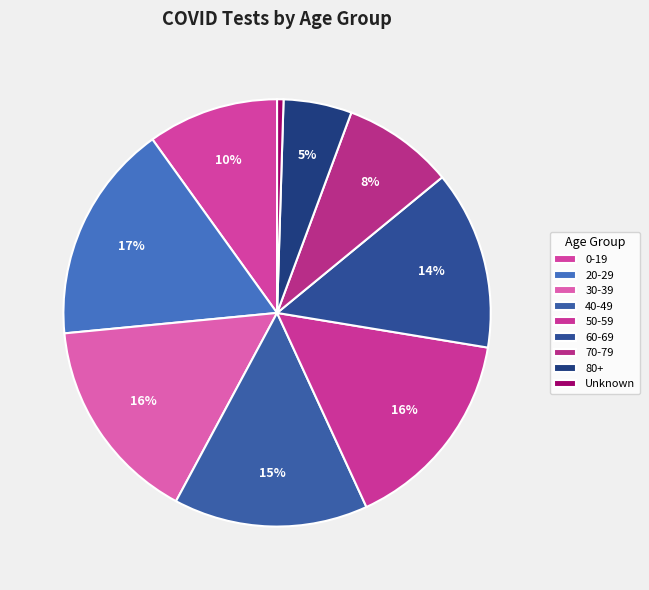

To the nearest percent, what is the average slice percentage?

11%